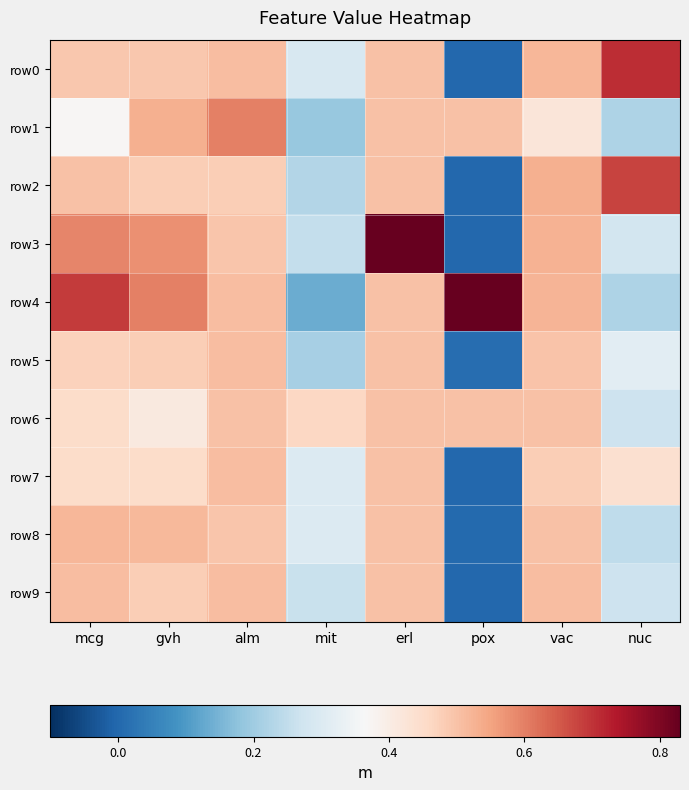

Reading right to left, list all the values displayed in this chart.

row0: nuc=0.7	vac=0.5	pox=0.0	erl=0.5	mit=0.3	alm=0.5	gvh=0.5	mcg=0.5
row1: nuc=0.2	vac=0.4	pox=0.5	erl=0.5	mit=0.2	alm=0.6	gvh=0.5	mcg=0.4
row2: nuc=0.7	vac=0.5	pox=0.0	erl=0.5	mit=0.2	alm=0.5	gvh=0.5	mcg=0.5
row3: nuc=0.3	vac=0.5	pox=0.0	erl=1.0	mit=0.3	alm=0.5	gvh=0.6	mcg=0.6
row4: nuc=0.2	vac=0.5	pox=0.8	erl=0.5	mit=0.1	alm=0.5	gvh=0.6	mcg=0.7
row5: nuc=0.3	vac=0.5	pox=0.0	erl=0.5	mit=0.2	alm=0.5	gvh=0.5	mcg=0.5
row6: nuc=0.3	vac=0.5	pox=0.5	erl=0.5	mit=0.5	alm=0.5	gvh=0.4	mcg=0.5
row7: nuc=0.4	vac=0.5	pox=0.0	erl=0.5	mit=0.3	alm=0.5	gvh=0.5	mcg=0.5
row8: nuc=0.2	vac=0.5	pox=0.0	erl=0.5	mit=0.3	alm=0.5	gvh=0.5	mcg=0.5
row9: nuc=0.3	vac=0.5	pox=0.0	erl=0.5	mit=0.3	alm=0.5	gvh=0.5	mcg=0.5